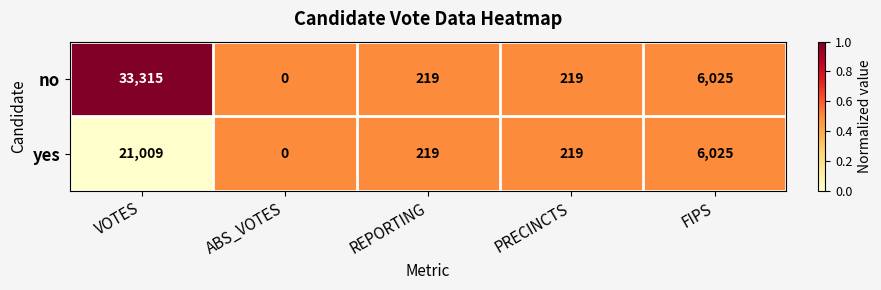

Which series changed the most between VOTES and PRECINCTS?

no